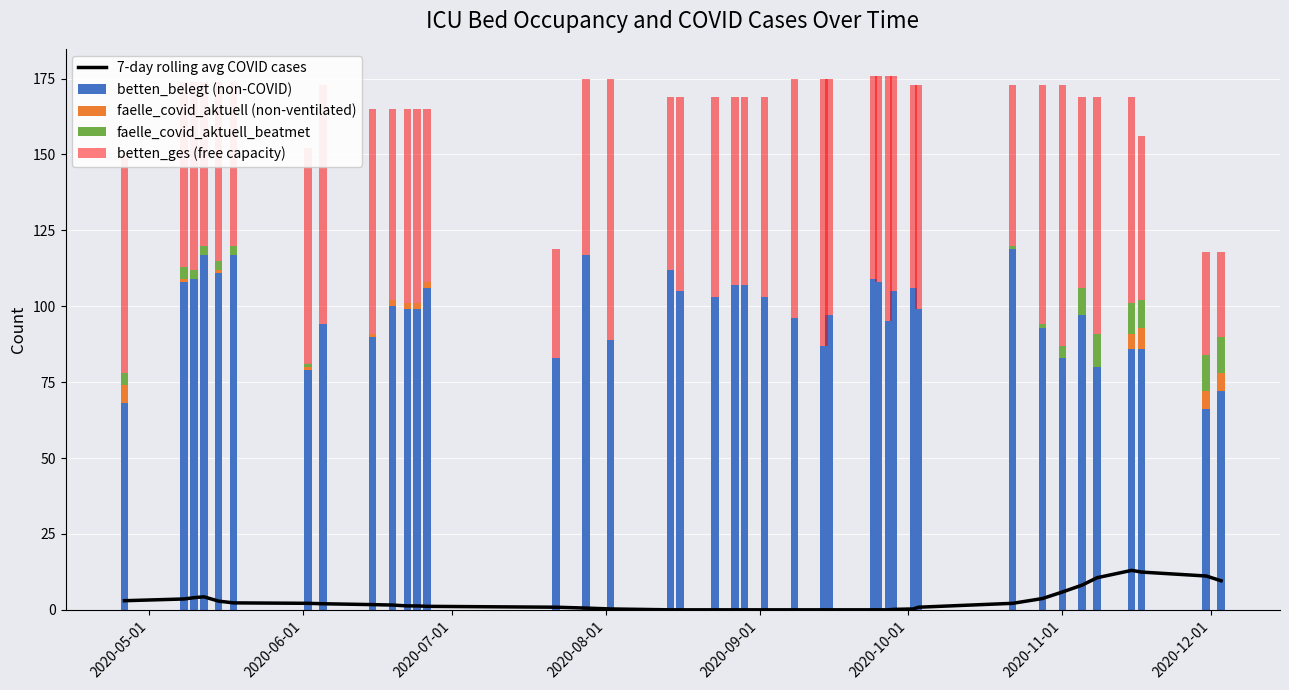

What is the highest value of the betten_belegt (non-COVID) series?

119